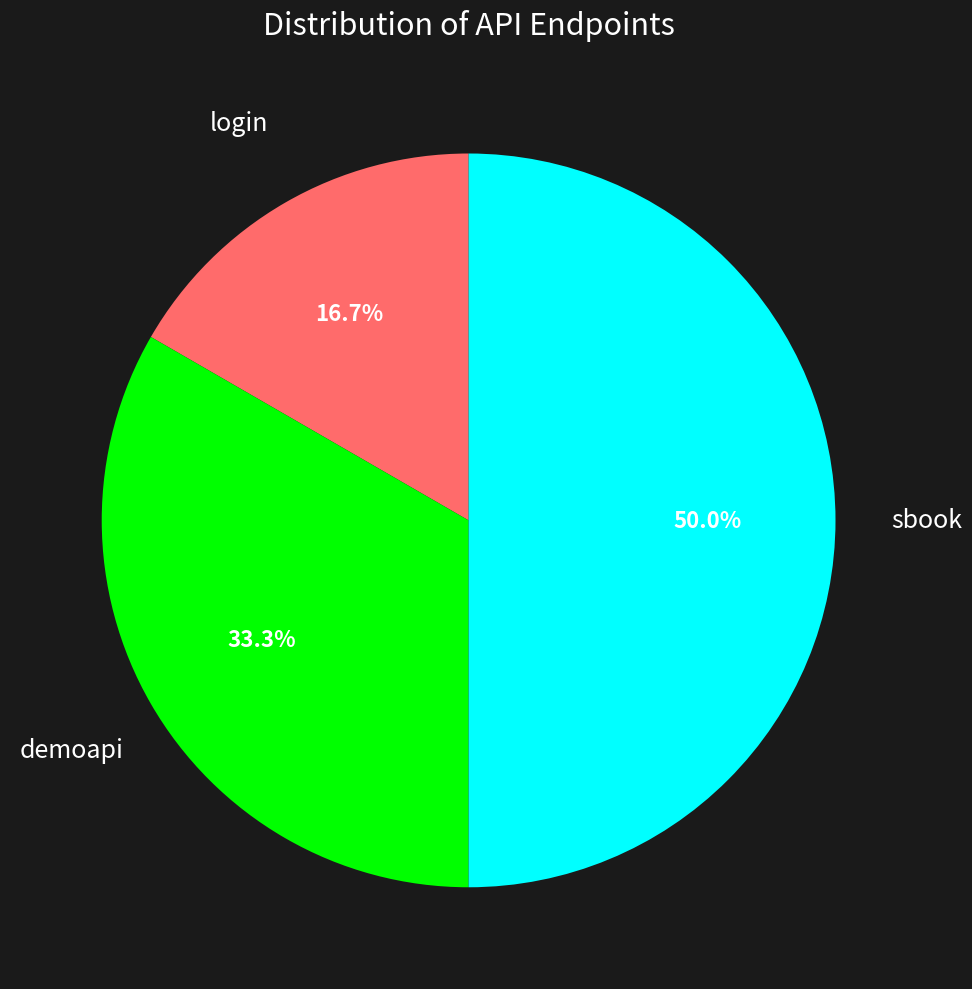

True or false: demoapi accounts for 40% of the total.

False